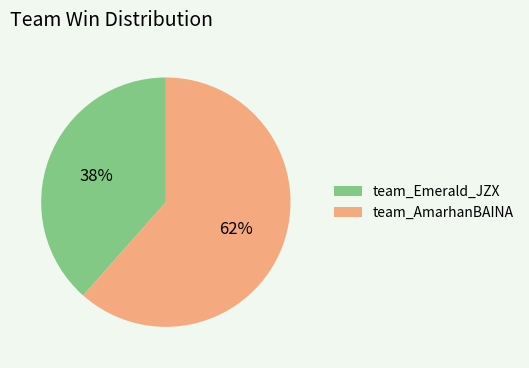

Rank the categories by value from highest to lowest.

team_AmarhanBAINA, team_Emerald_JZX